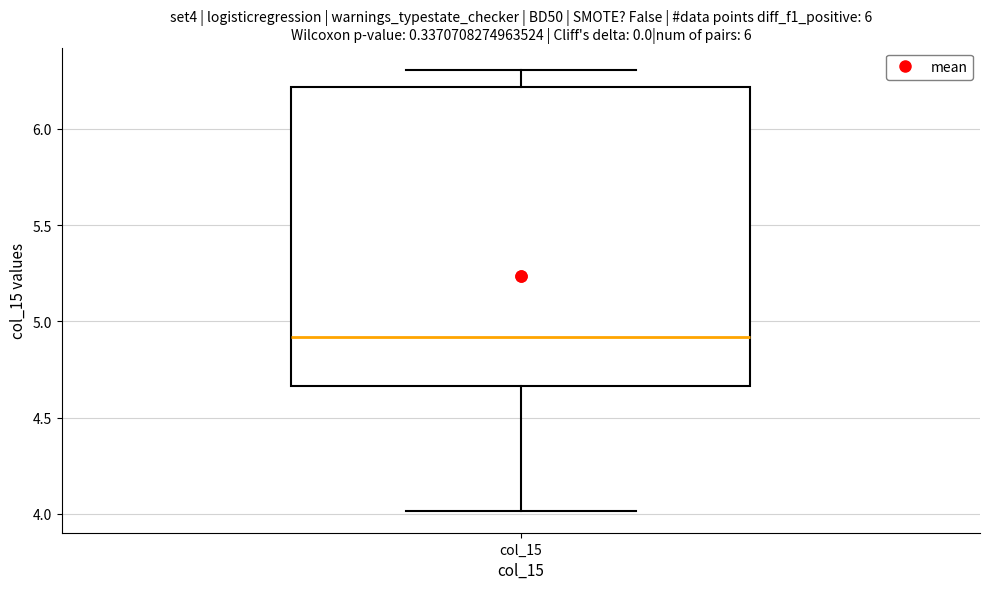

Transcribe this box plot: give where the median line is, the range the box spans, and where the two whiskers end, as read against the y-axis. The values are not printed on the chart, so give them approximately, as read against the axis.

median 4.90, box 4.65 to 6.20, whiskers 4.00 to 6.30